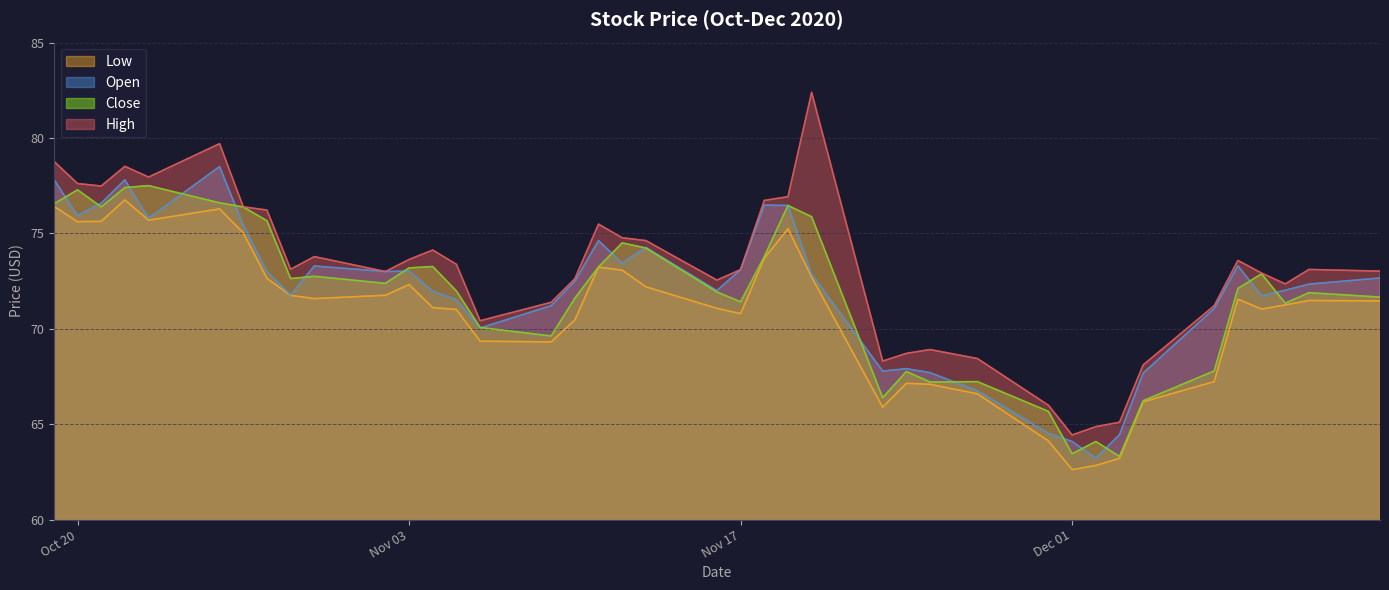

True or false: Close has a value of 73.2 at Nov 03.

True